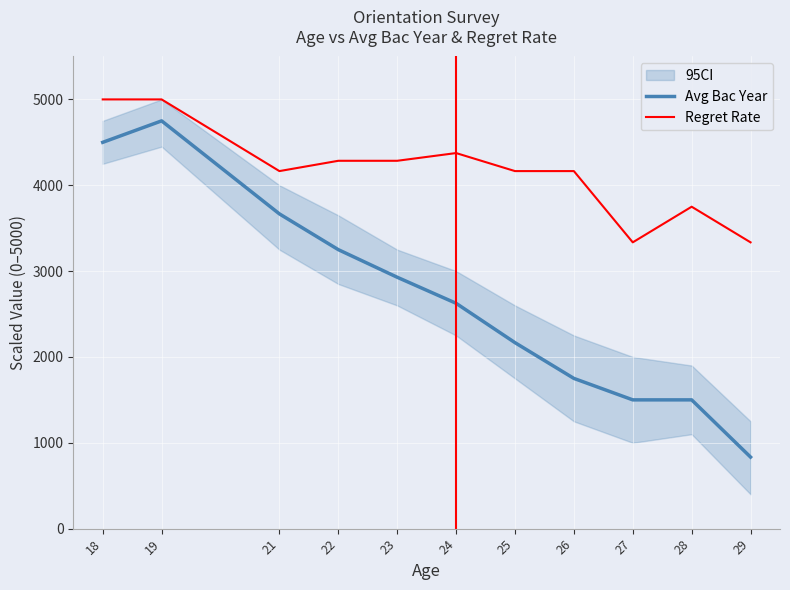

Reading left to right, what are all the values shown in this chart?

Avg Bac Year: 4500.0	4750.0	3666.5	3250.0	2928.5	2625.0	2166.5	1750.0	1500.0	1500.0	833.5
Regret Rate: 5000.0	5000.0	4165.0	4285.0	4285.0	4375.0	4165.0	4165.0	3335.0	3750.0	3335.0